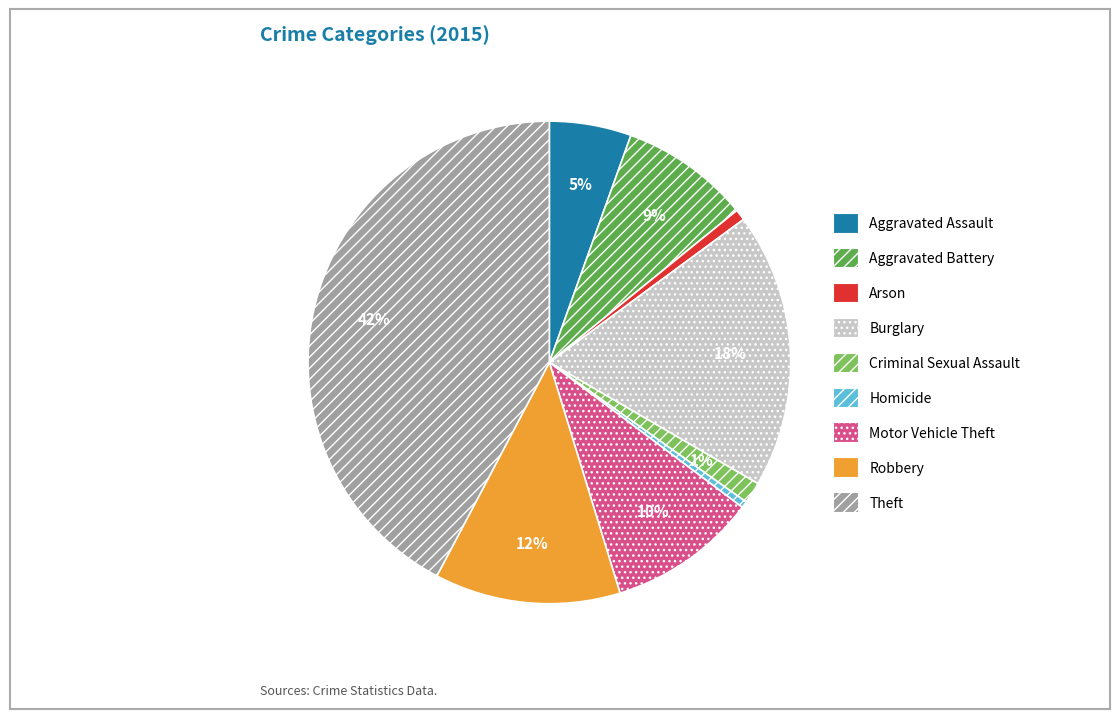

What is the largest slice in the pie chart?

Theft